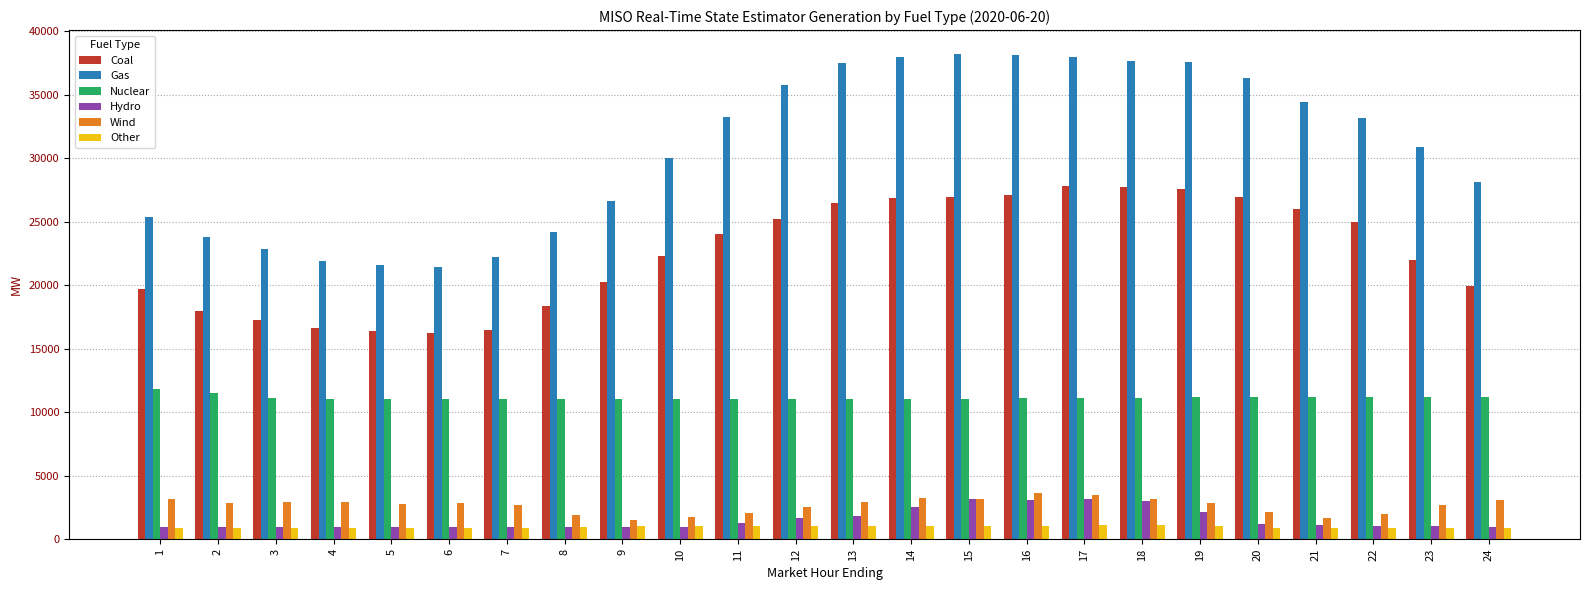

What is the difference between the highest and lowest values at 3?

21935.2